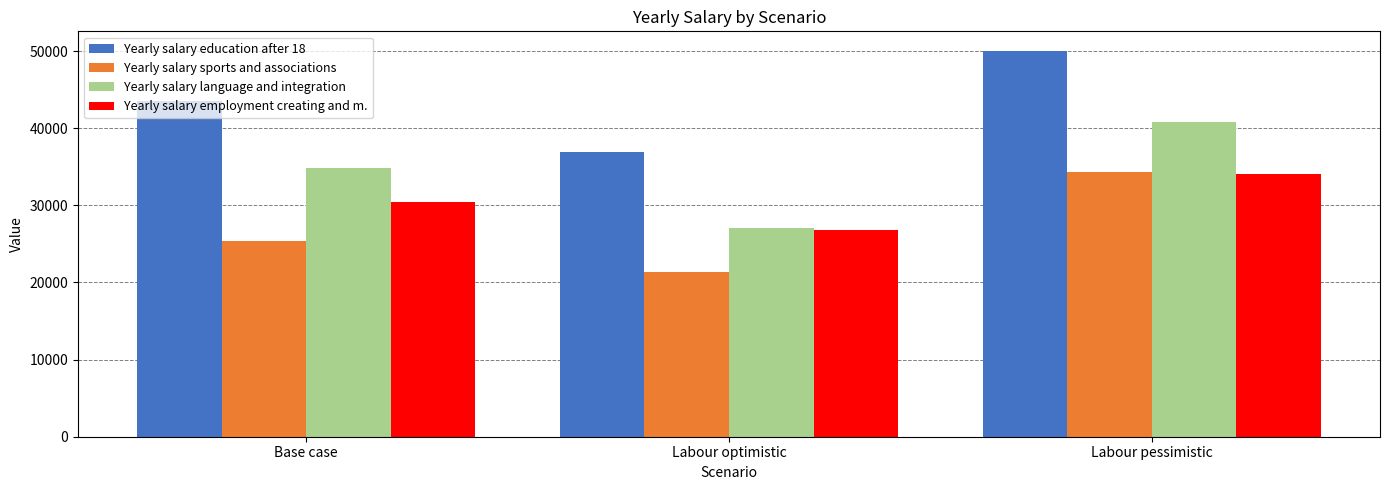

Does the chart contain stacked bars?

No